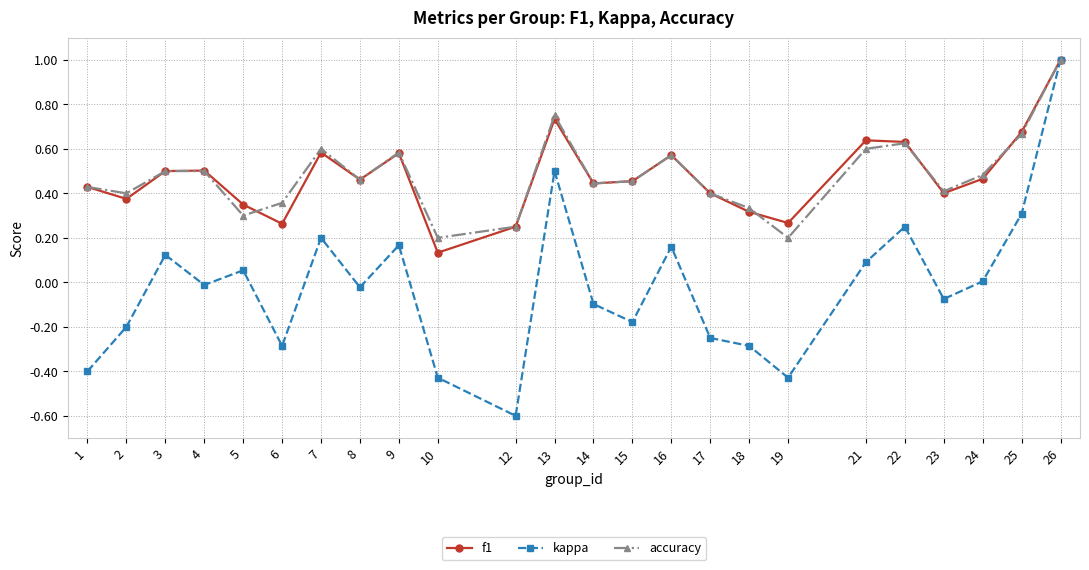

At which category is the sum across all series the highest?

26